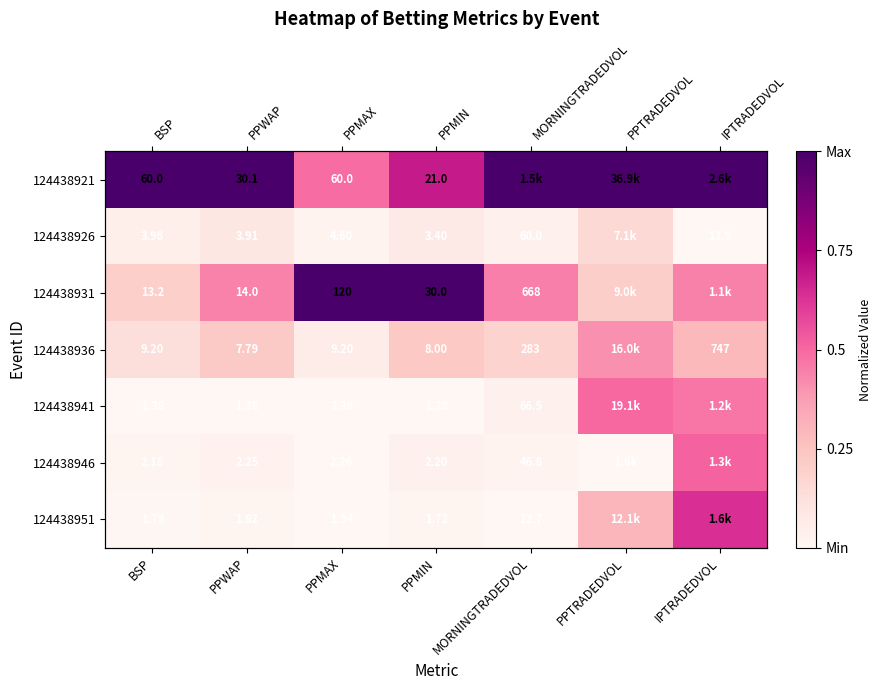

What is the approximate value of 124438941 at IPTRADEDVOL?

0.5